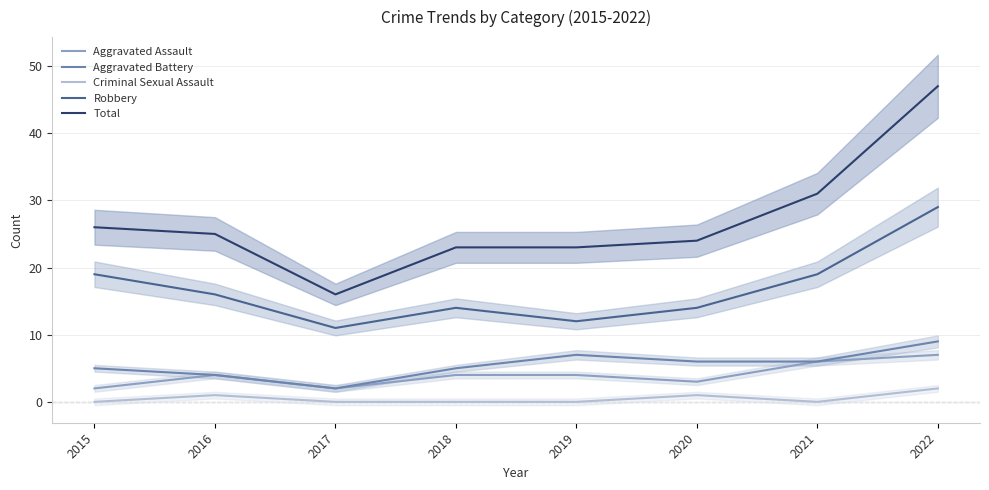

How many lines are shown in the chart?

5